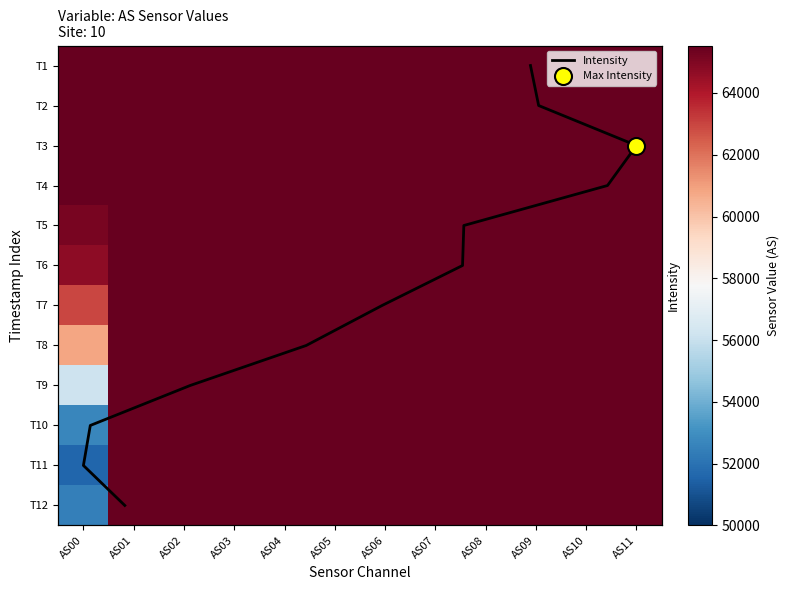

What is the difference between the maximum and minimum values in the T6 series?

795